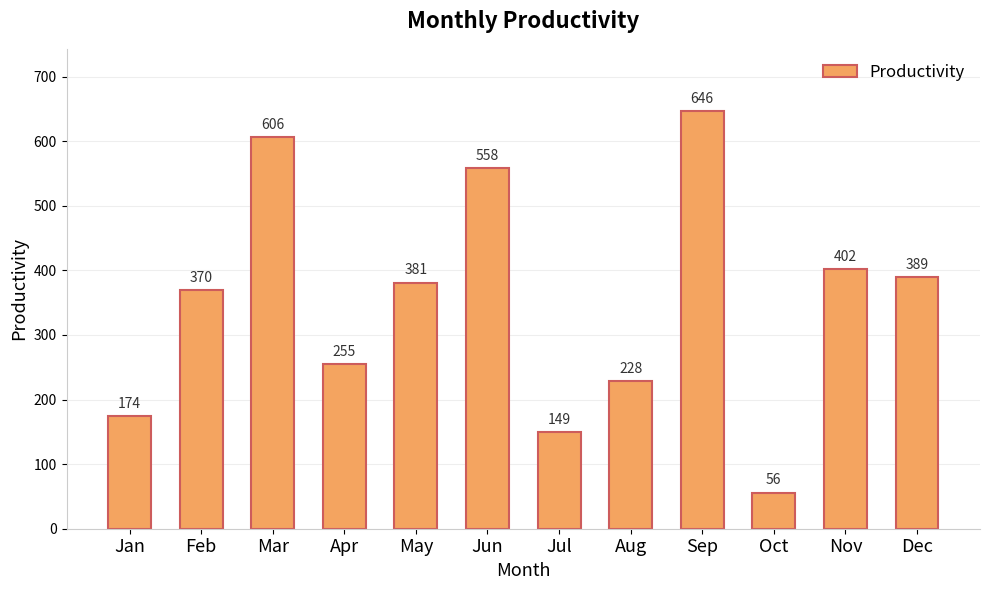

Rank the categories by value from highest to lowest.

Sep, Mar, Jun, Nov, Dec, May, Feb, Apr, Aug, Jan, Jul, Oct